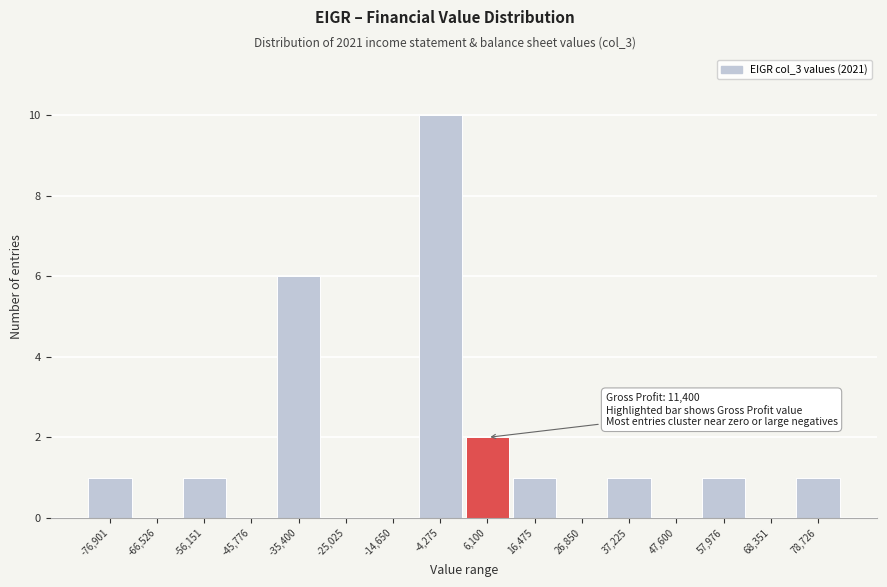

Reading left to right, extract all data points from this chart.

-76,901=1	-66,526=0	-56,151=1	-45,776=0	-35,400=6	-25,025=0	-14,650=0	-4,275=10	6,100=2	16,475=1	26,850=0	37,225=1	47,600=0	57,976=1	68,351=0	78,726=1